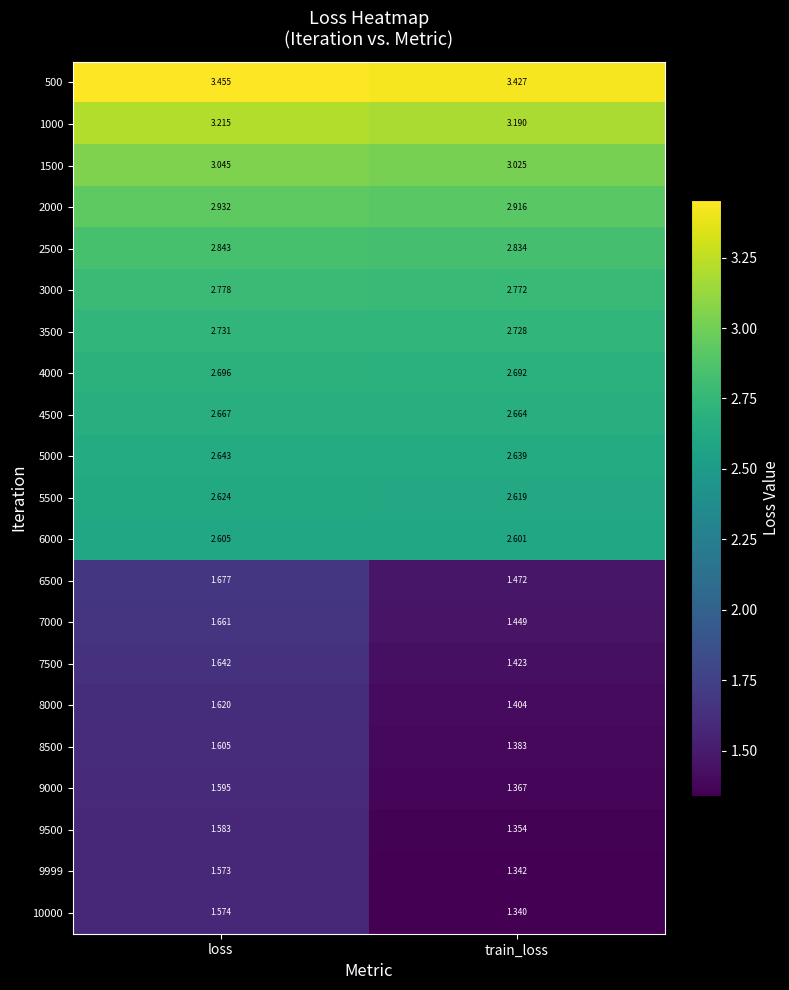

Which category has the lowest value in the 9000 series?

train_loss